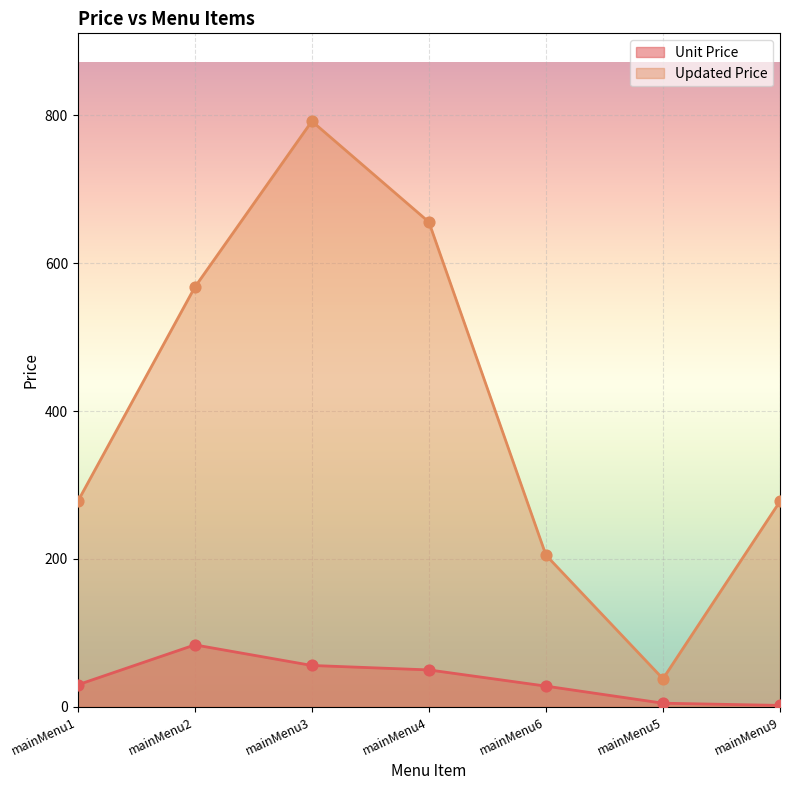

Is the value of Updated Price at mainMenu6 greater than the value of Unit Price at mainMenu4?

Yes